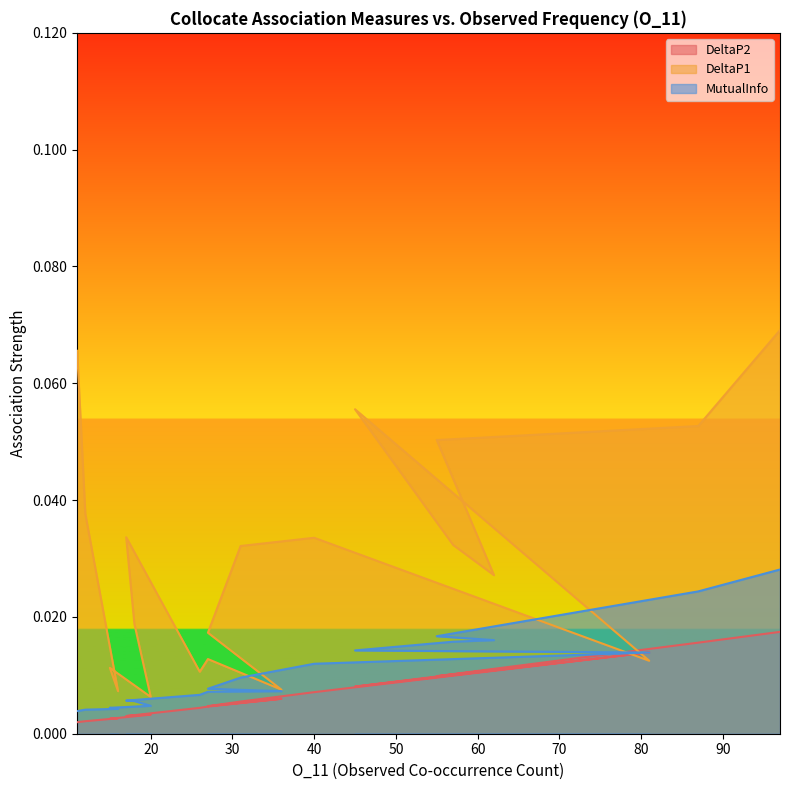

What are all the series names shown in the legend?

DeltaP2, DeltaP1, MutualInfo